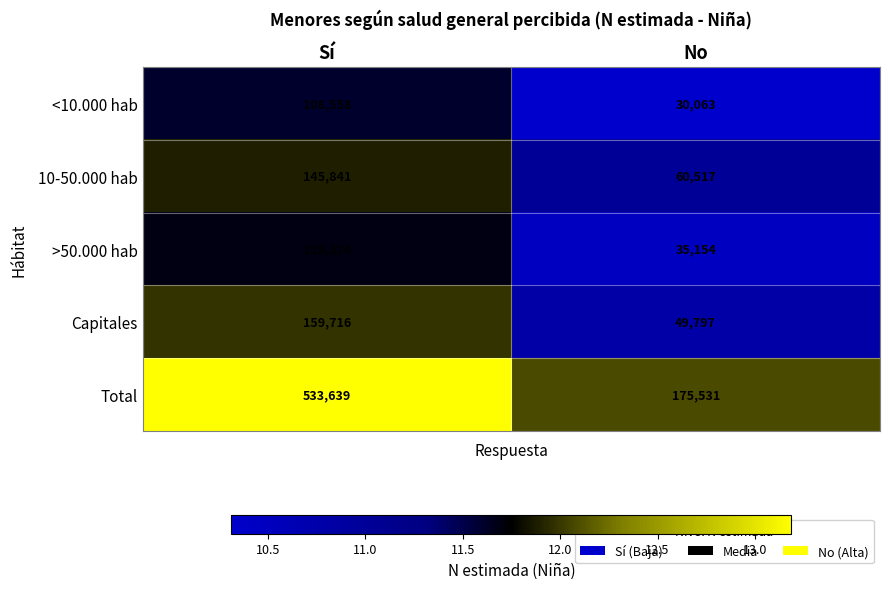

What is the sum of all >50.000 hab values?

154678